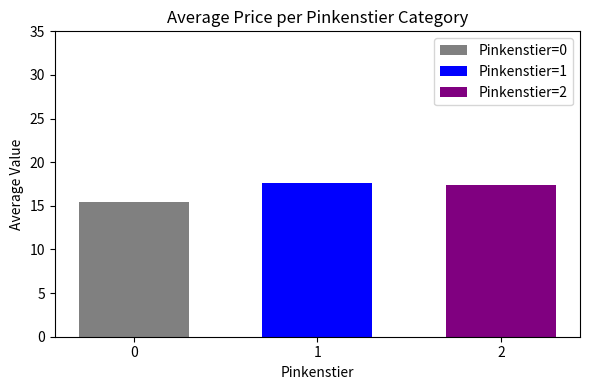

What is the spread (max minus min) of values at 1?

2.2